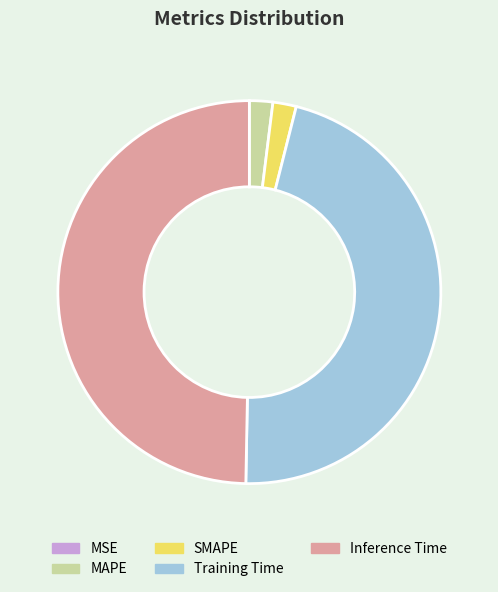

What is the largest slice in the pie chart?

Inference Time